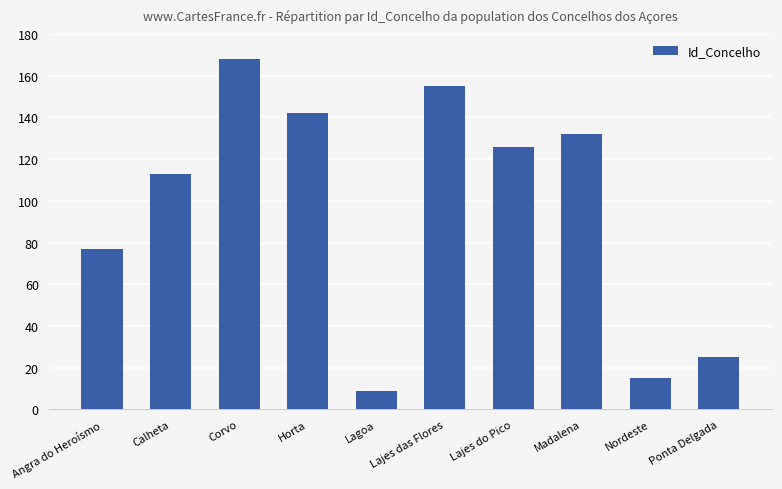

What is the minimum value shown in the chart?

9